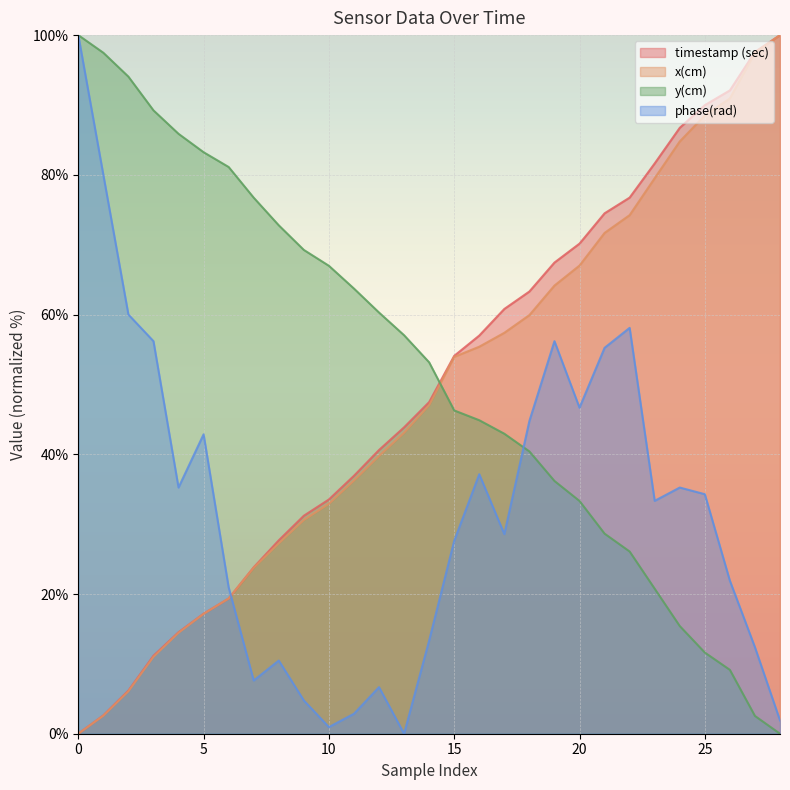

Is it true that timestamp (sec) equals 3.5 at 5?

False